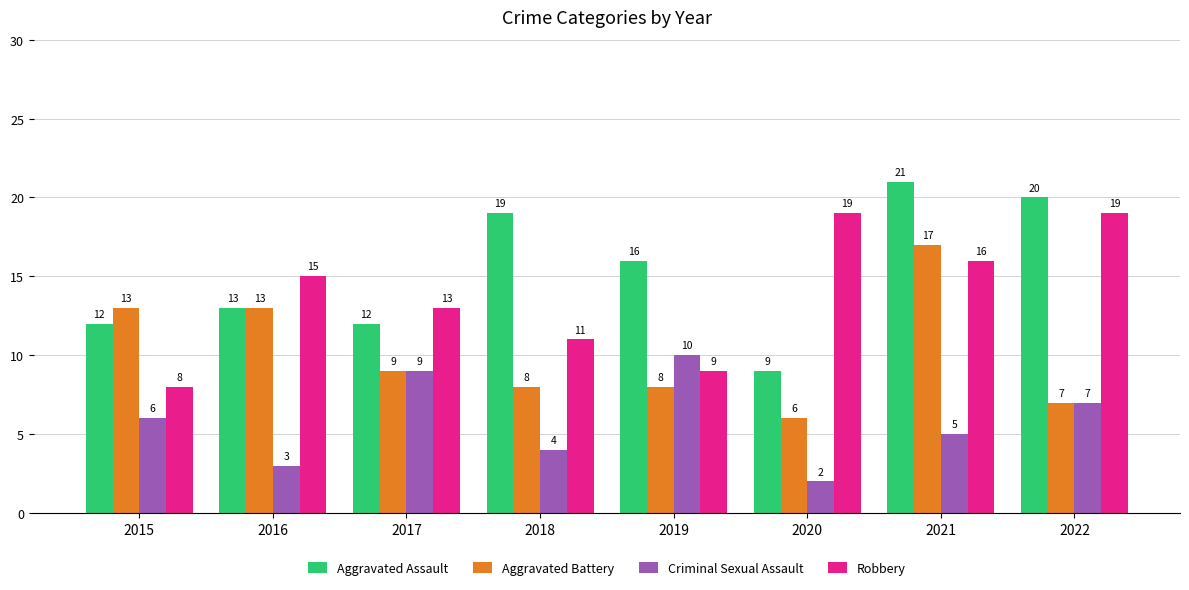

Reading right to left, what are all the values shown in this chart?

Aggravated Assault: 2022=20	2021=21	2020=9	2019=16	2018=19	2017=12	2016=13	2015=12
Aggravated Battery: 2022=7	2021=17	2020=6	2019=8	2018=8	2017=9	2016=13	2015=13
Criminal Sexual Assault: 2022=7	2021=5	2020=2	2019=10	2018=4	2017=9	2016=3	2015=6
Robbery: 2022=19	2021=16	2020=19	2019=9	2018=11	2017=13	2016=15	2015=8